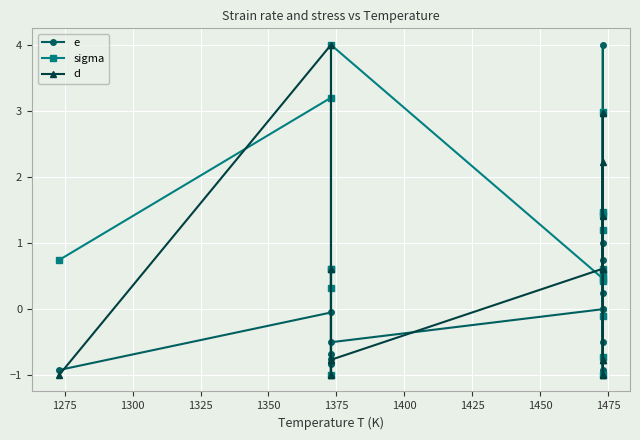

What is the average value of the sigma series?

0.9